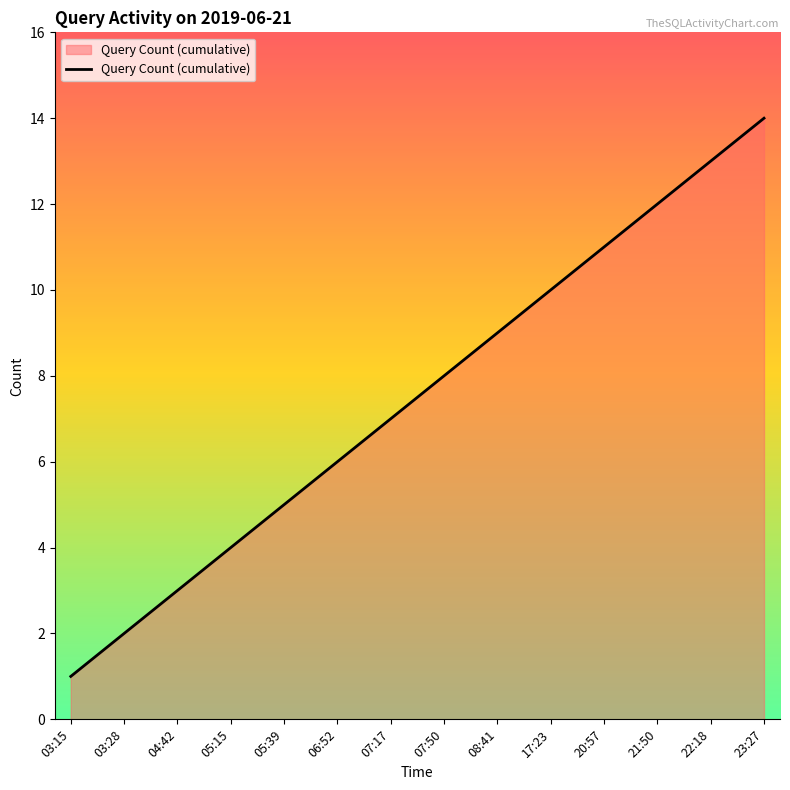

The chart shows a value of 6 at 06:52. True or false?

True